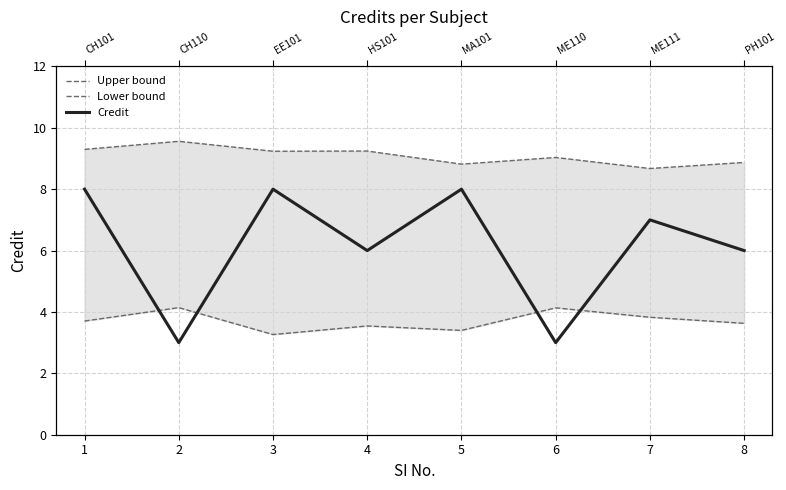

What is the total value across all series at 6?

16.2